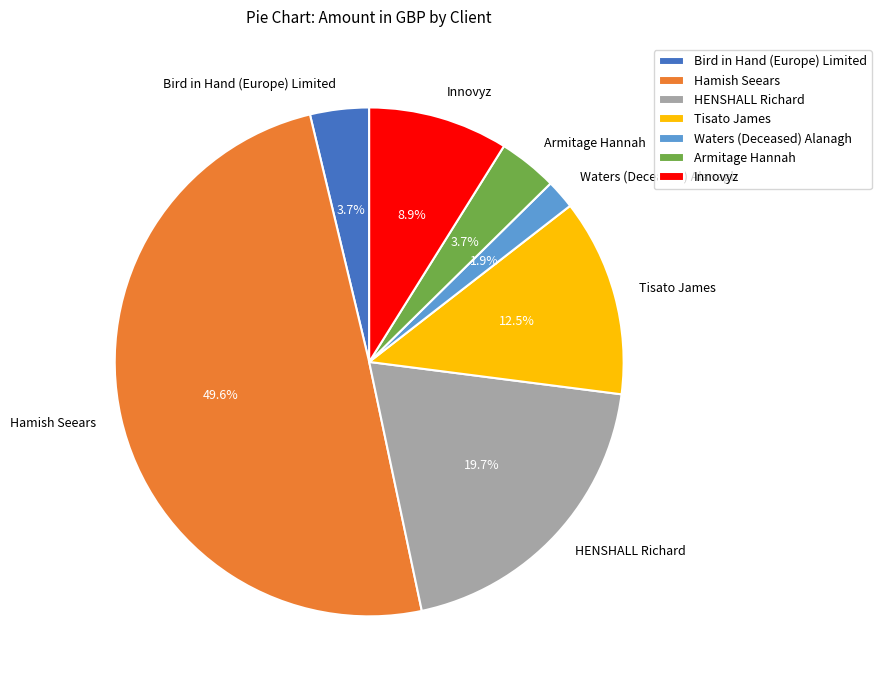

Between Hamish Seears and HENSHALL Richard, which is larger?

Hamish Seears